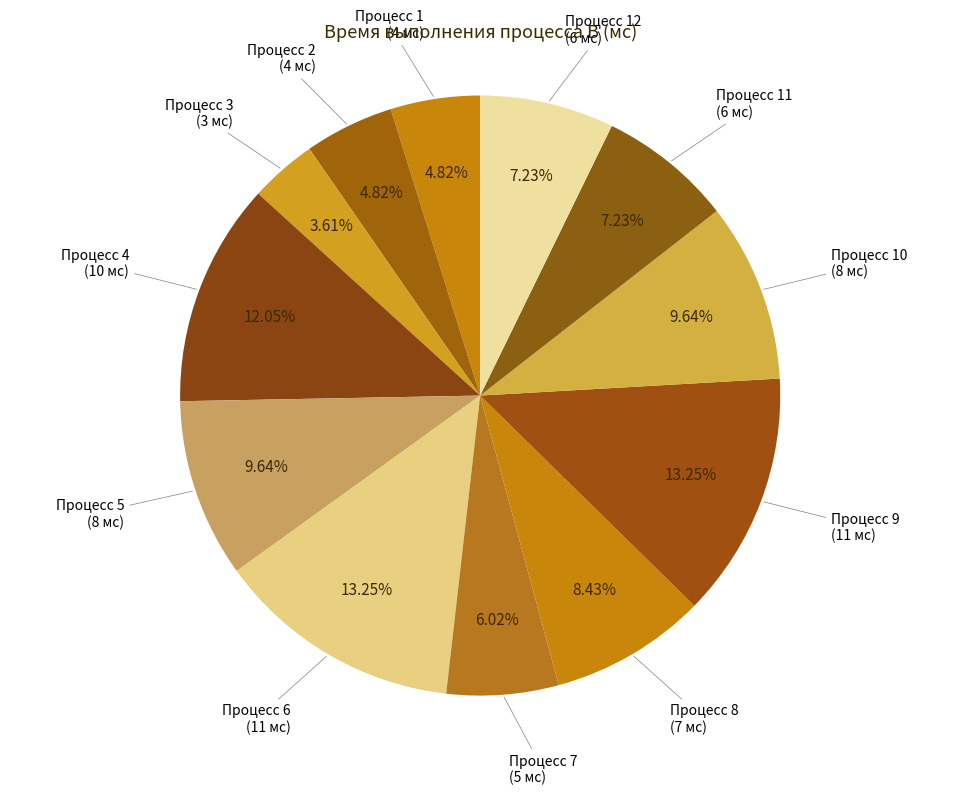

What is the ratio of the value at Процесс 6 (11 мс) to the value at Процесс 12 (6 мс)?

1.8